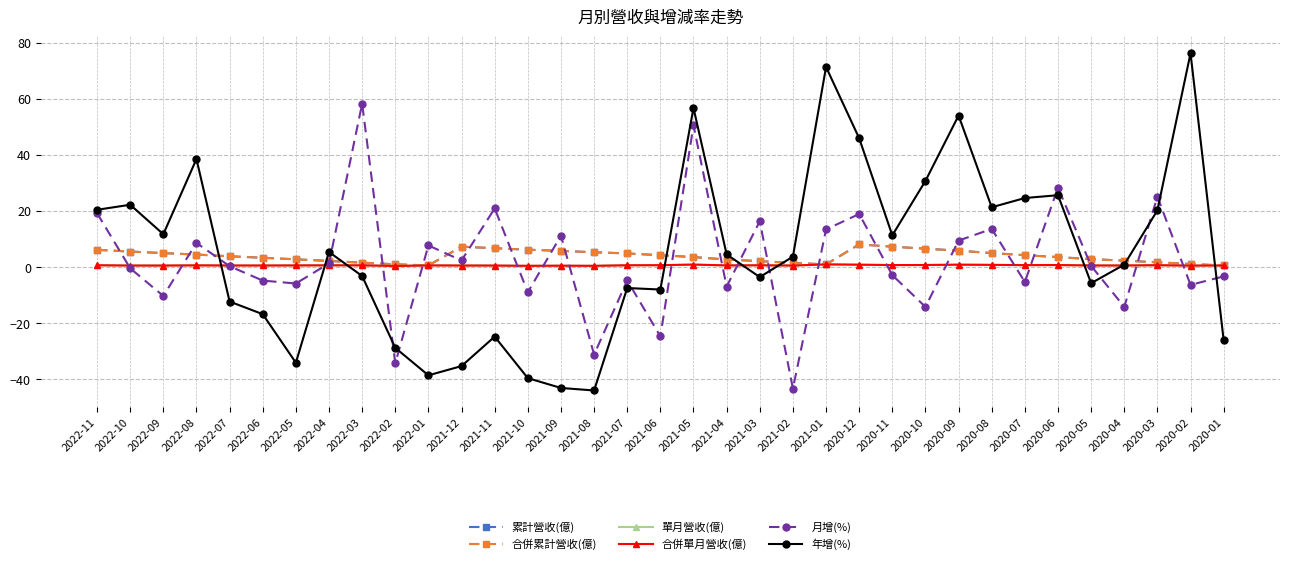

At which category does 年增(%) reach its first local peak?

2022-10